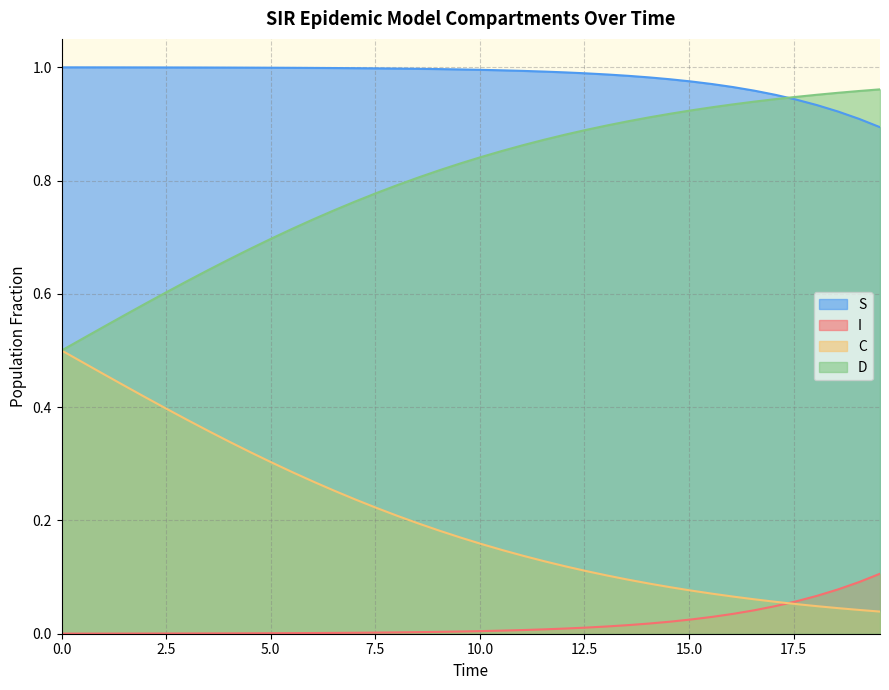

List the series in order of their overall mean, highest first.

S, D, C, I